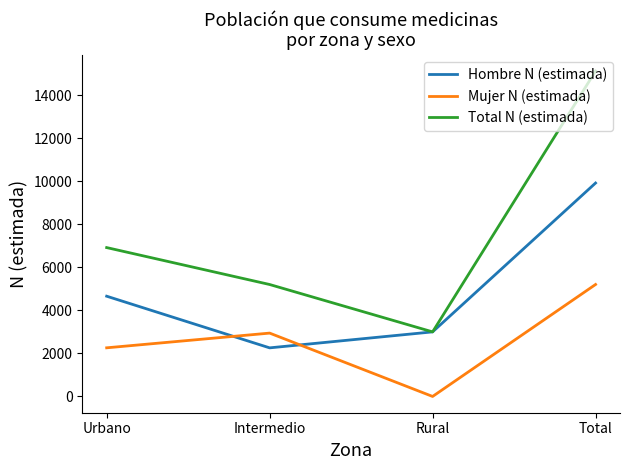

Between Rural and Total, which series saw the biggest shift?

Total N (estimada)